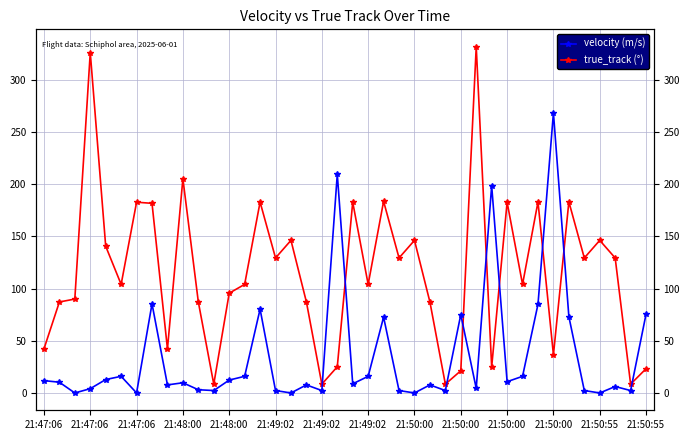

At which category is the sum across all series the highest?

28